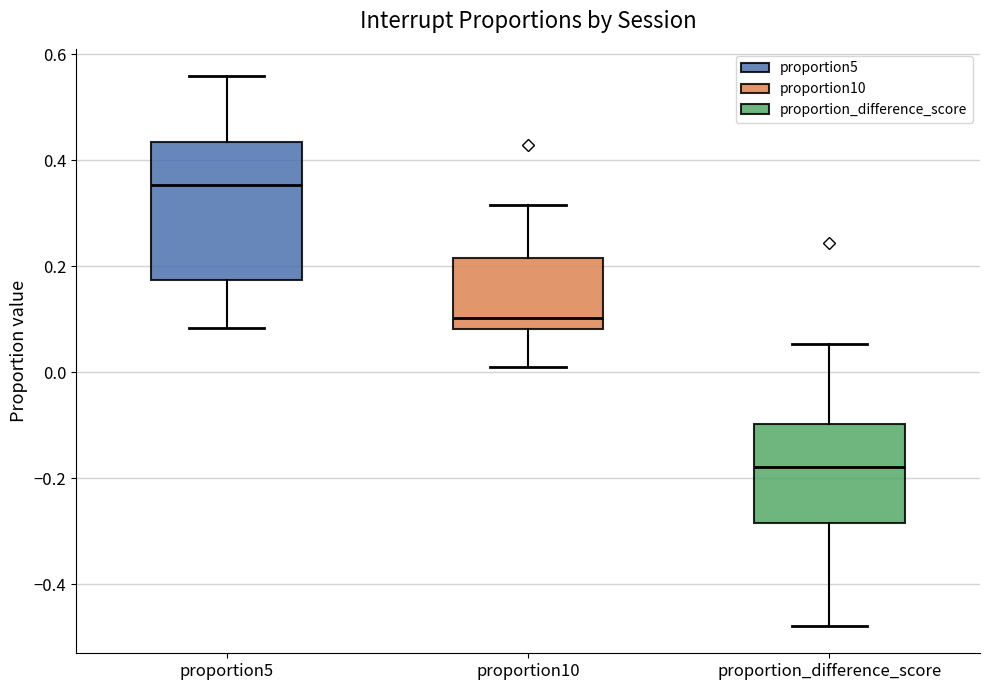

Reading left to right, read every box against the y-axis: the position of its median line, the range the box covers, and the ends of its whiskers. The values are not printed on the chart, so give them approximately, as read against the axis.

proportion5: median 0.36, box 0.18 to 0.44, whiskers 0.08 to 0.56
proportion10: median 0.10, box 0.08 to 0.22, whiskers 0.02 to 0.32
proportion_difference_score: median -0.18, box -0.28 to -0.10, whiskers -0.48 to 0.06